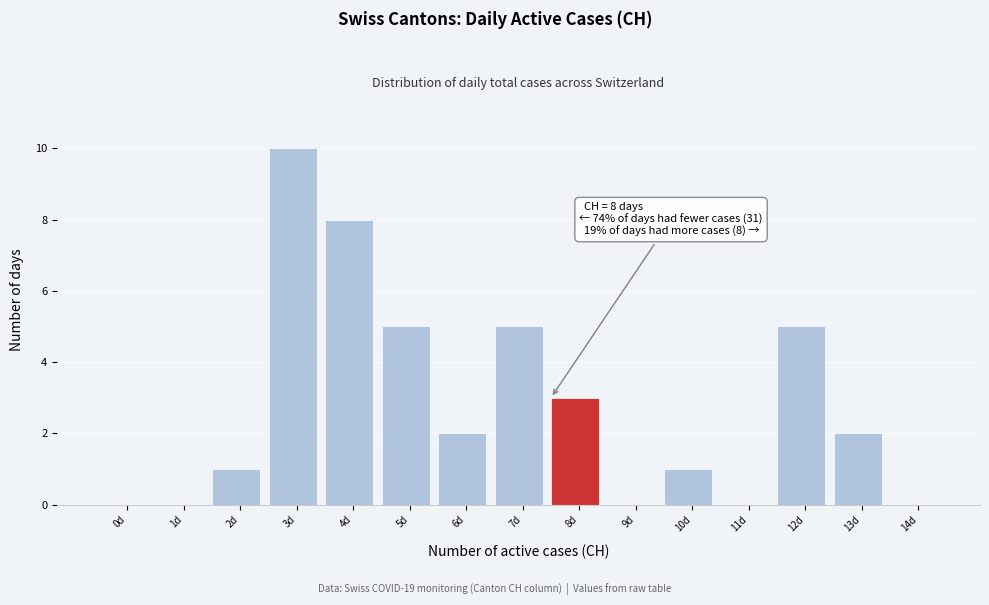

Reading left to right, list all the values displayed in this chart.

0d=0	1d=0	2d=1	3d=10	4d=8	5d=5	6d=2	7d=5	8d=3	9d=0	10d=1	11d=0	12d=5	13d=2	14d=0